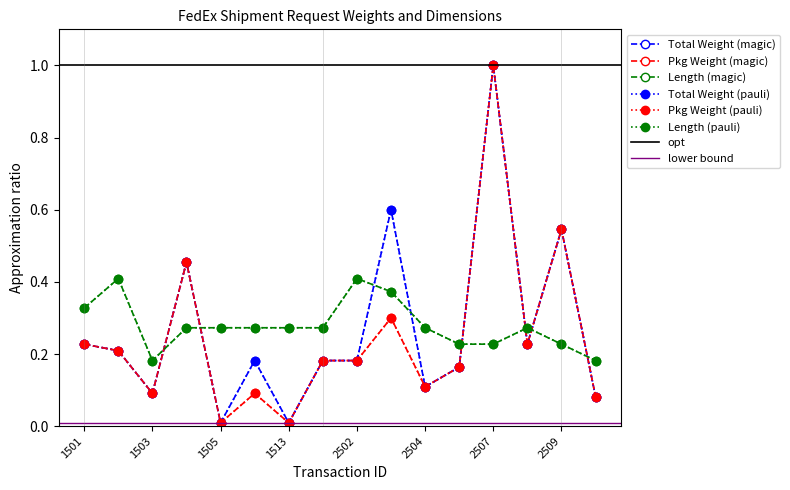

In Total Weight (pauli), how many points are lower than both neighbors (excluding endpoints)?

5